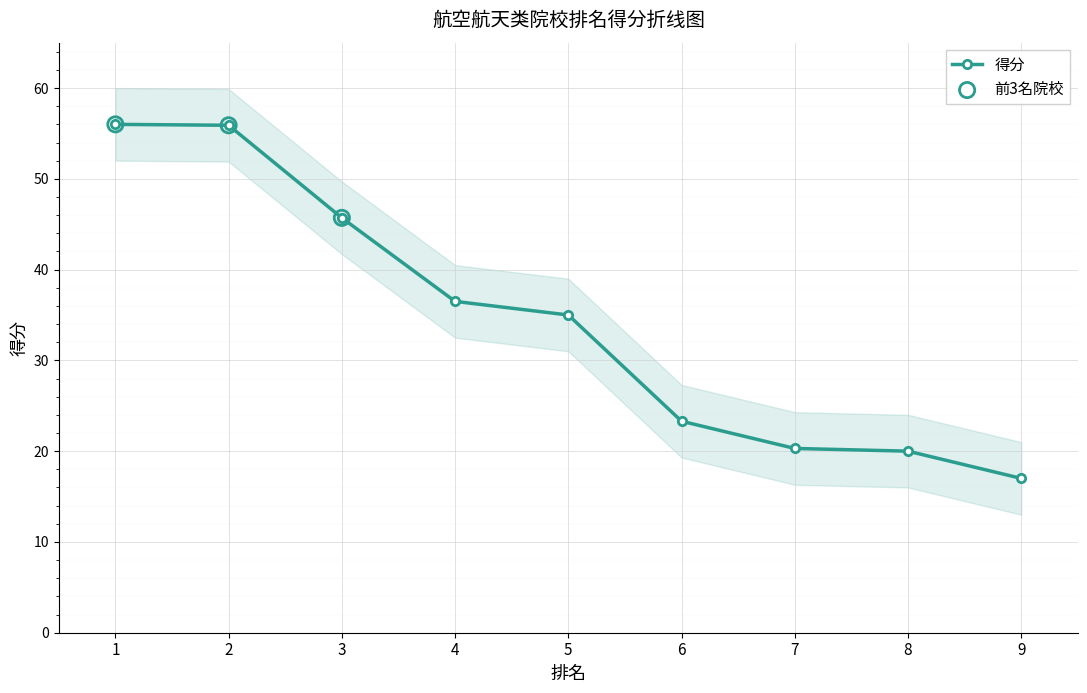

What is the change in value from 7 to 8?

-0.3